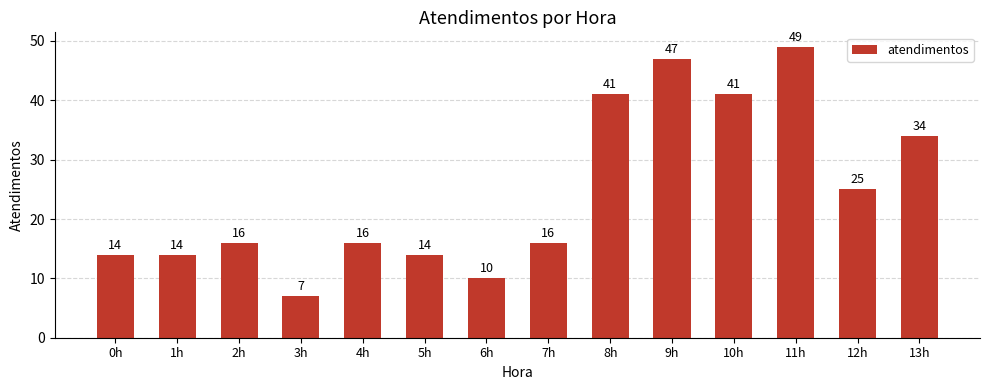

What is the label of the 3rd bar from the right?

11h